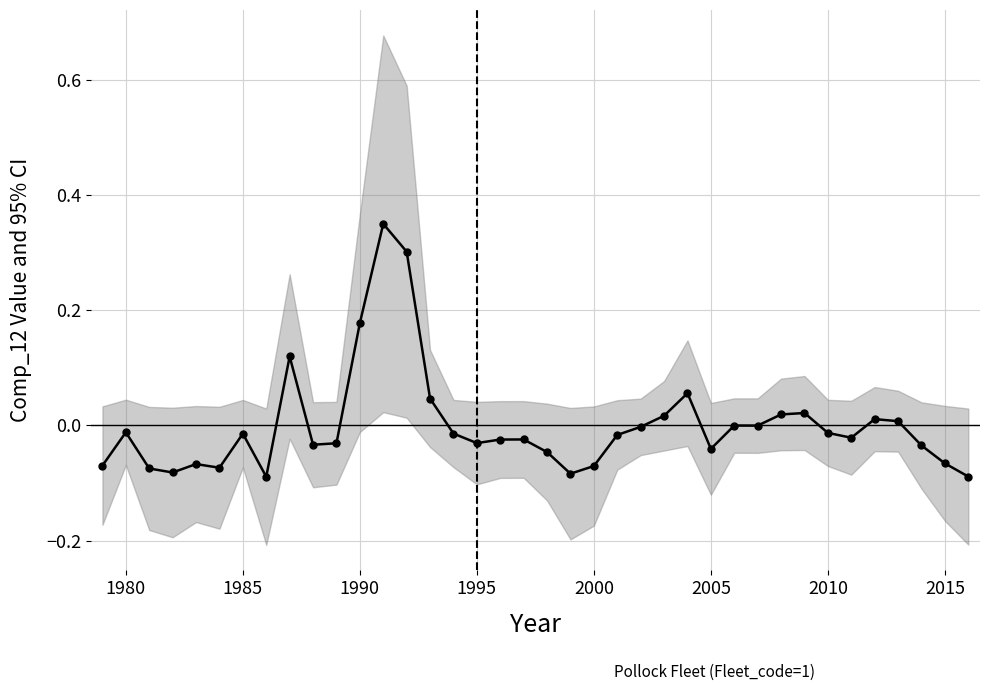

What is the minimum value shown in the chart?

-0.1